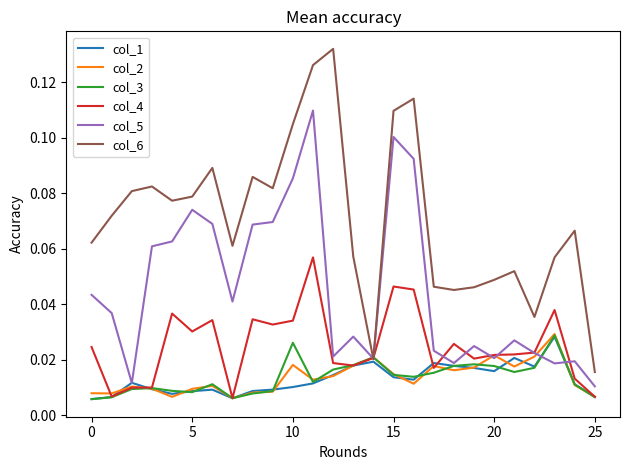

Which series has the largest total across all categories?

col_6